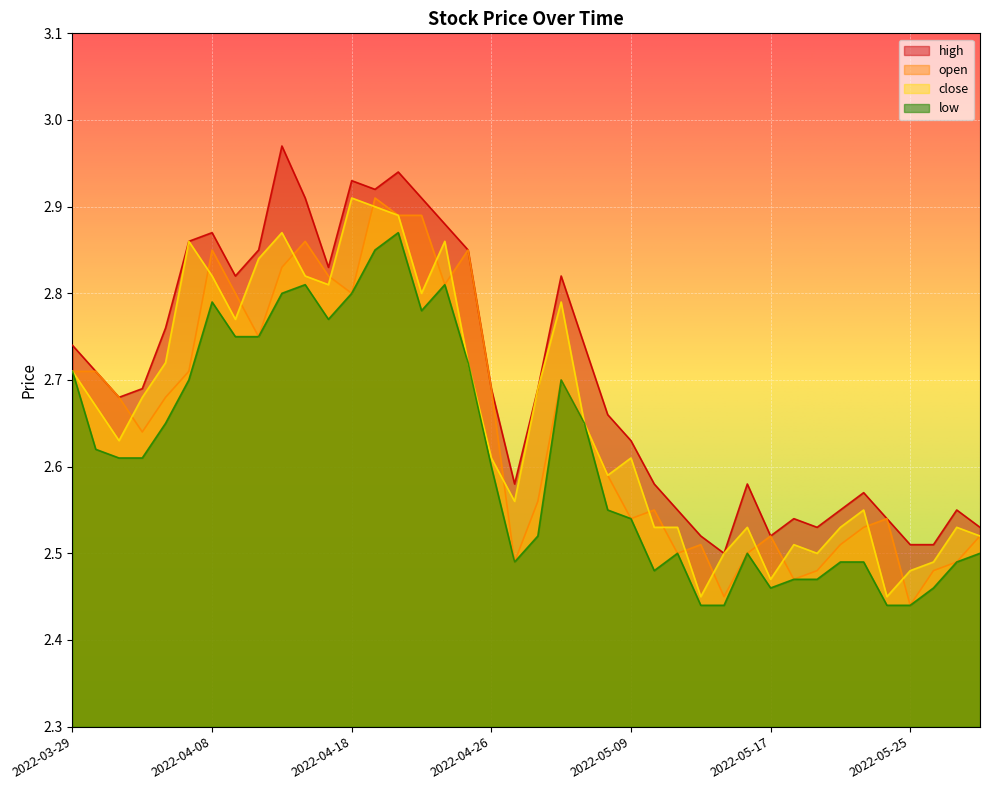

How many times do open and close cross each other?

17